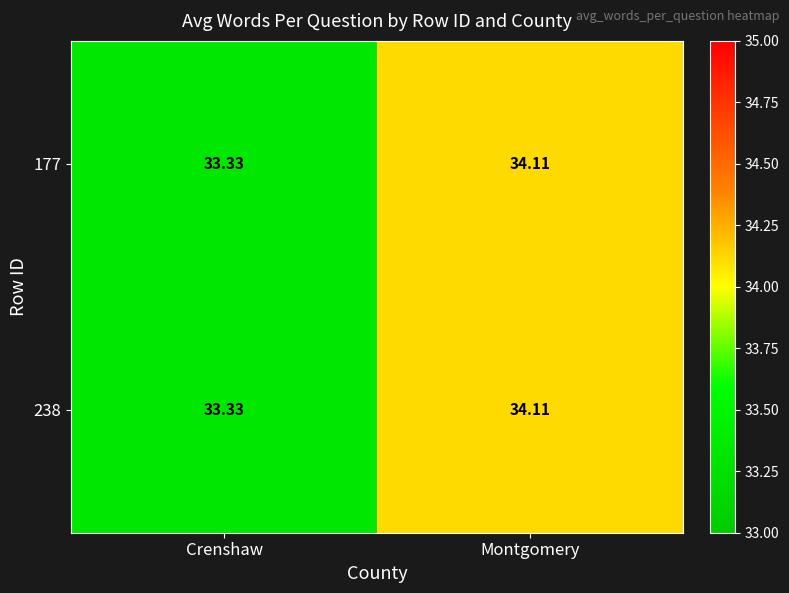

Rank the categories by 238 value from highest to lowest.

Montgomery, Crenshaw